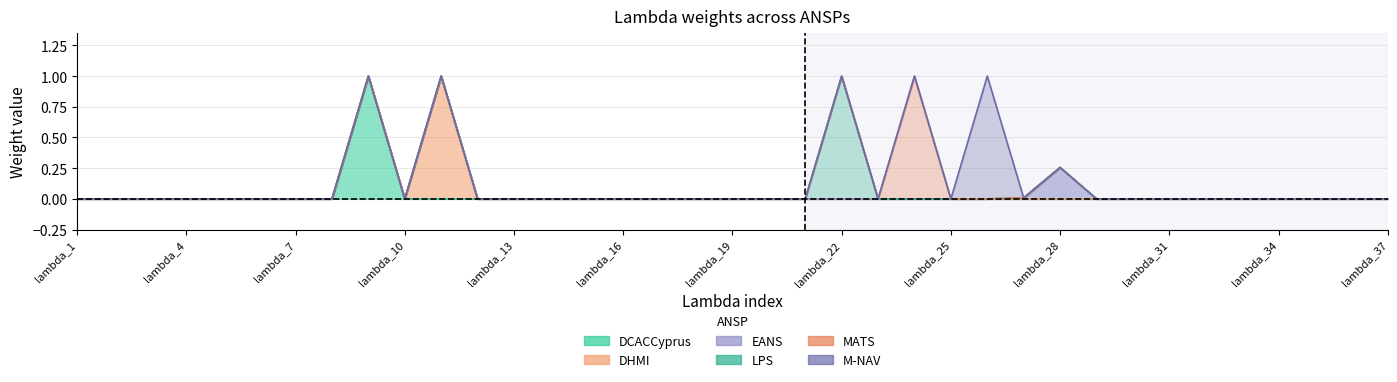

Which category has the highest value in the DHMI series?

lambda_11